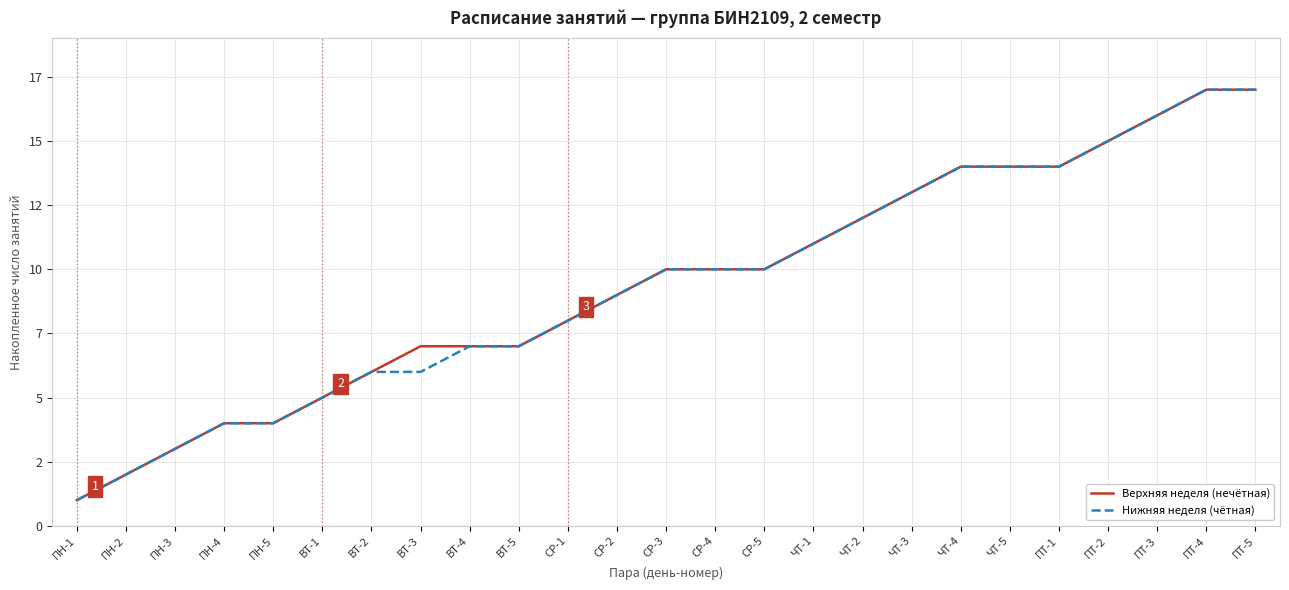

Does the chart display data point markers on the line(s)?

No